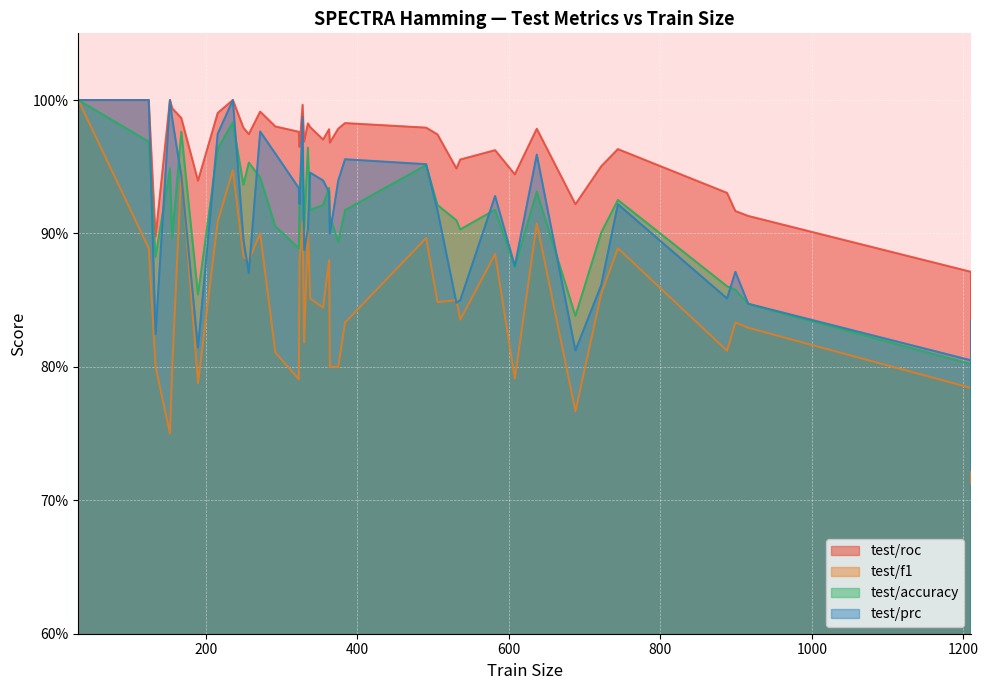

In test/accuracy, how many points are lower than both neighbors (excluding endpoints)?

12